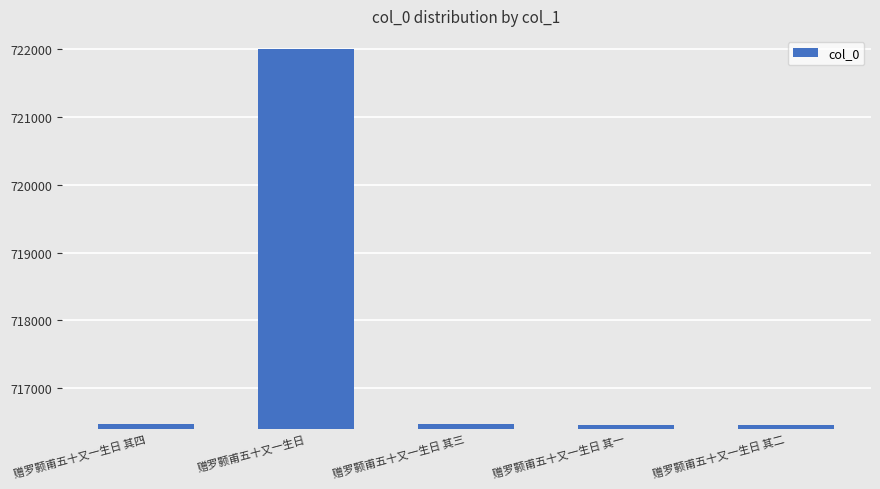

What is the difference between the values at 赠罗颢甫五十又一生日 其三 and 赠罗颢甫五十又一生日 其二?

1